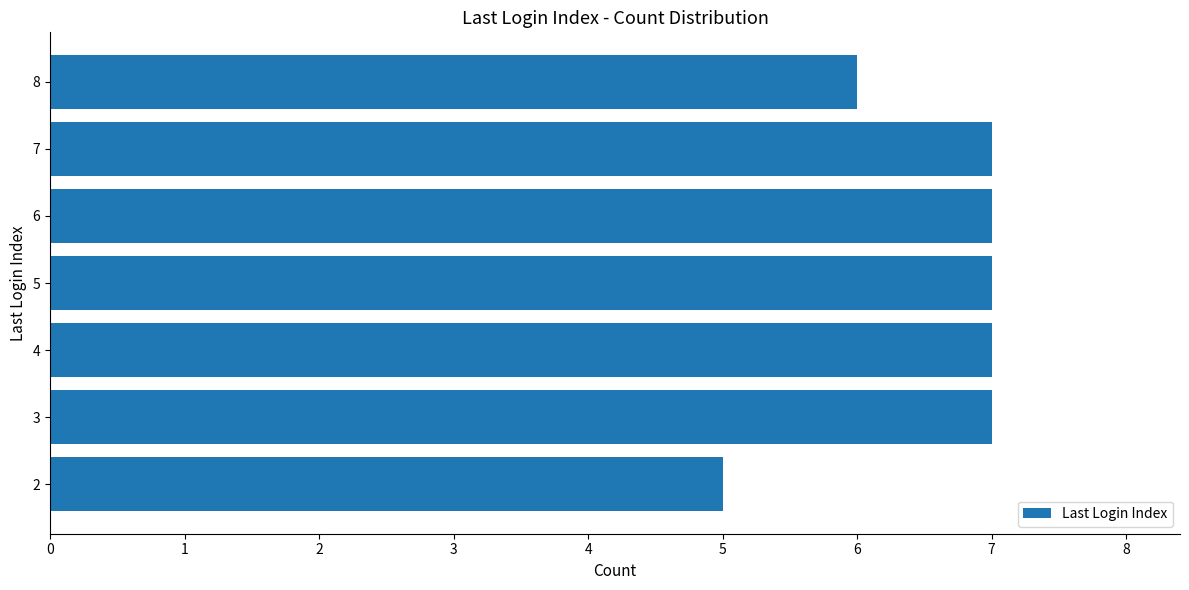

The chart shows a value of 7 at 4. True or false?

True